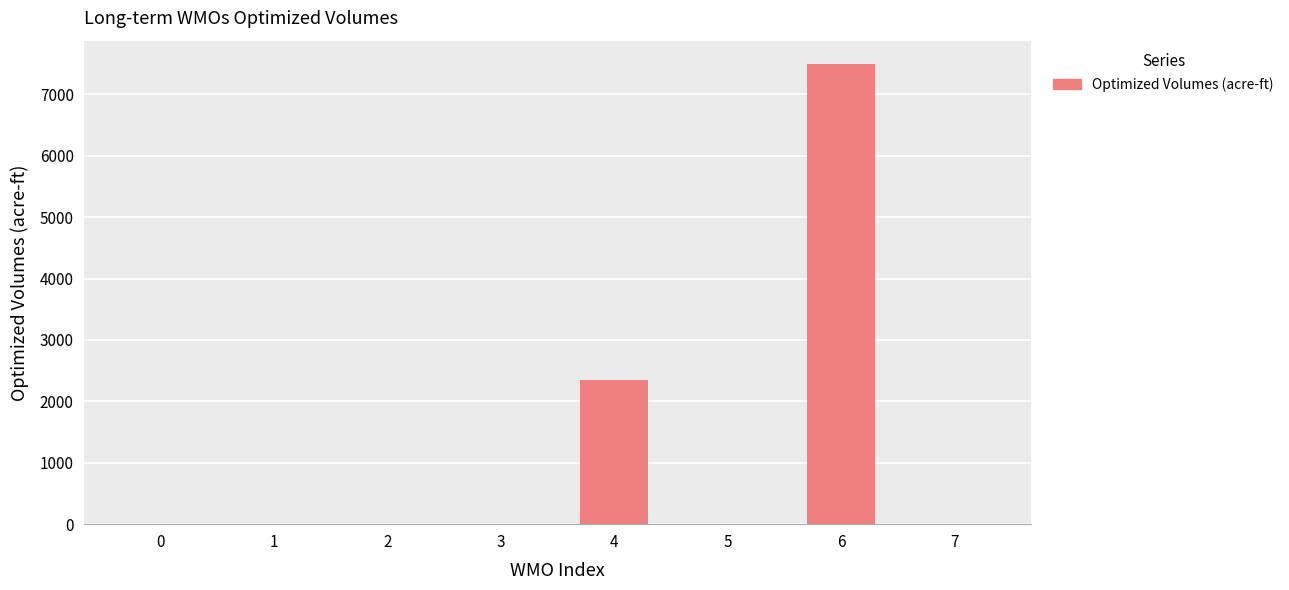

True or false: the data shows 12829.9 at 6.

False